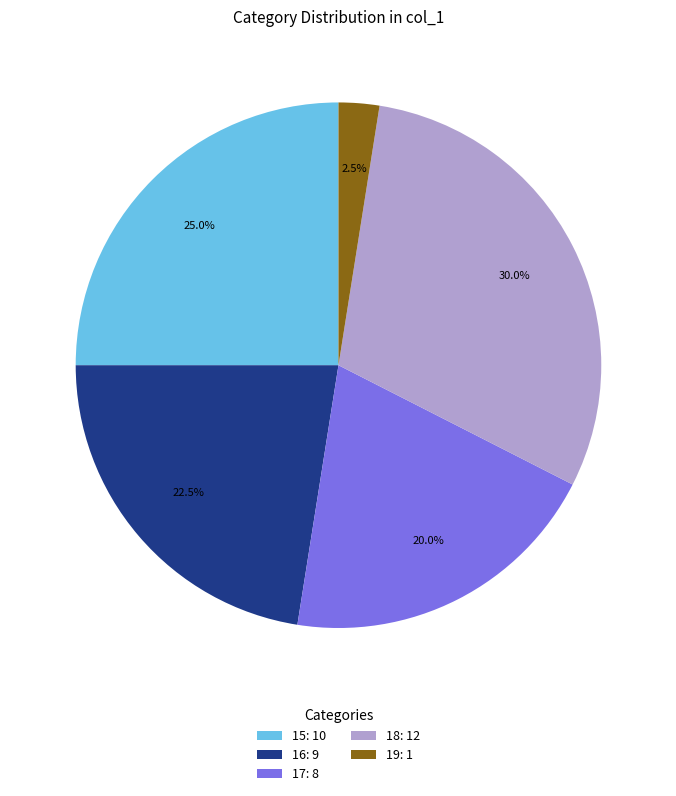

How many segments does this pie chart have?

5